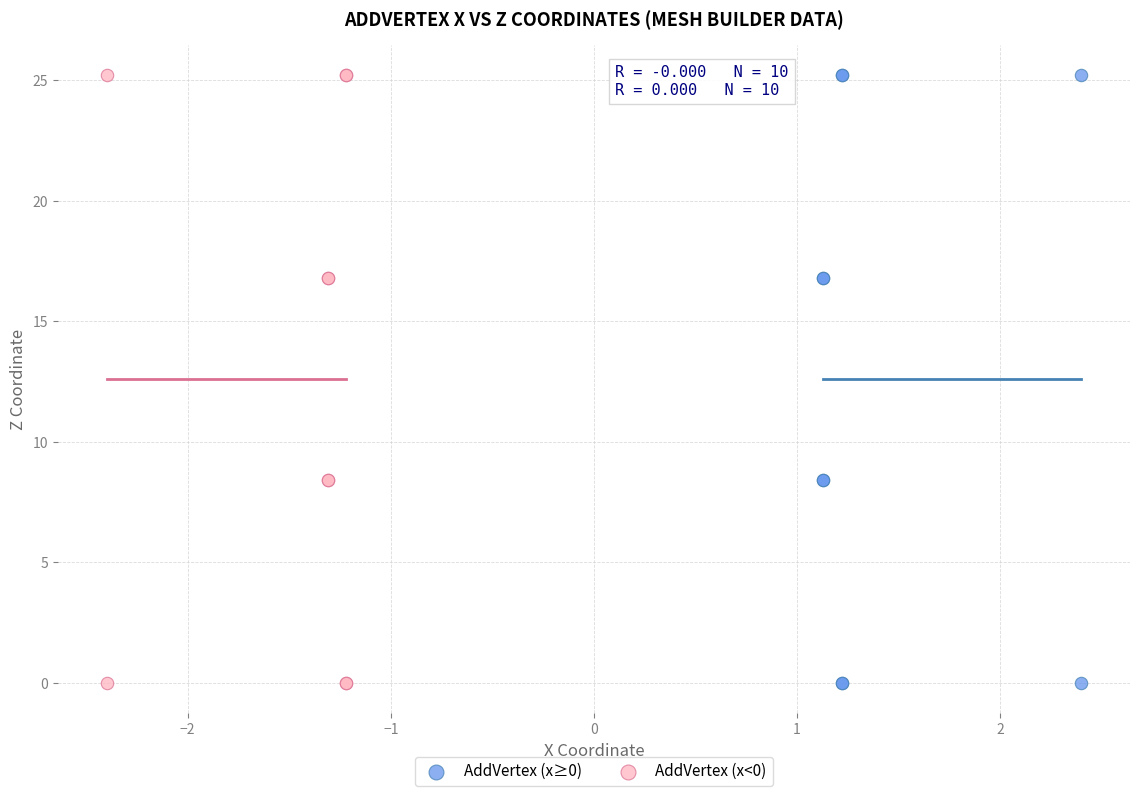

What are all the series names shown in the legend?

AddVertex (x≥0), AddVertex (x<0)